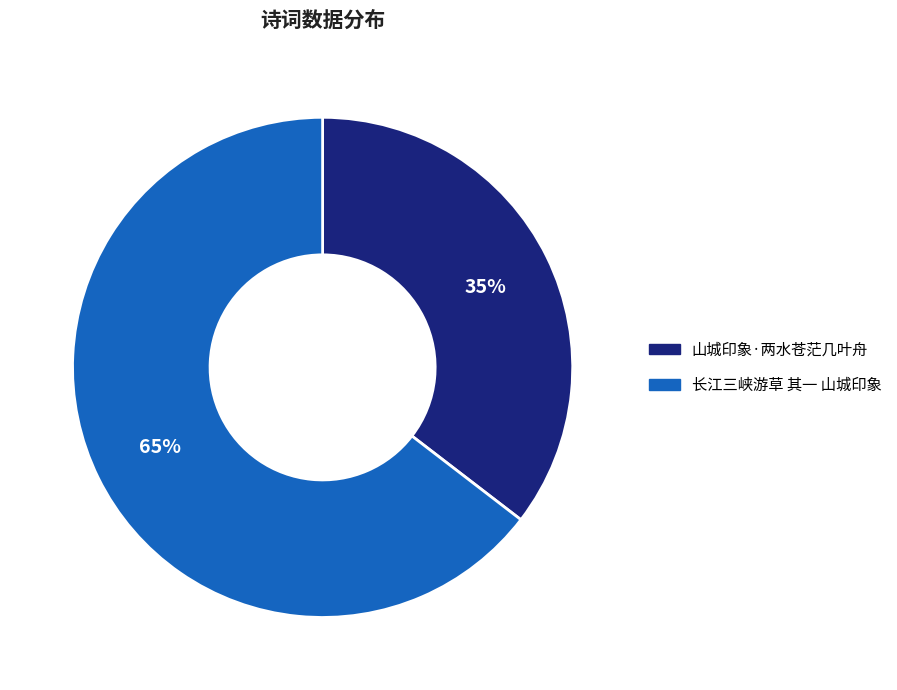

The 长江三峡游草 其一 山城印象 slice represents 65% of the pie. True or false?

True